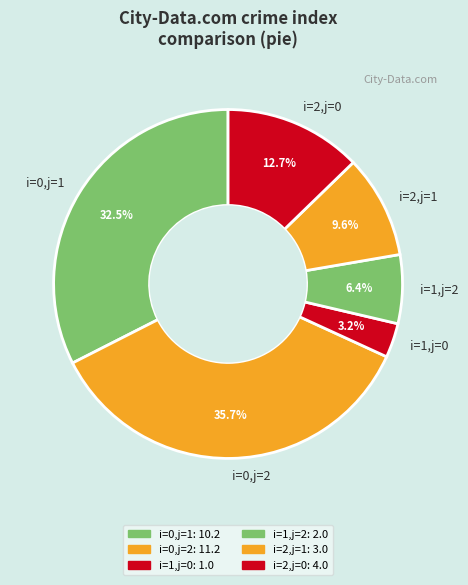

Approximately how many times larger is the value at i=2,j=0 compared to i=1,j=2?

2.0